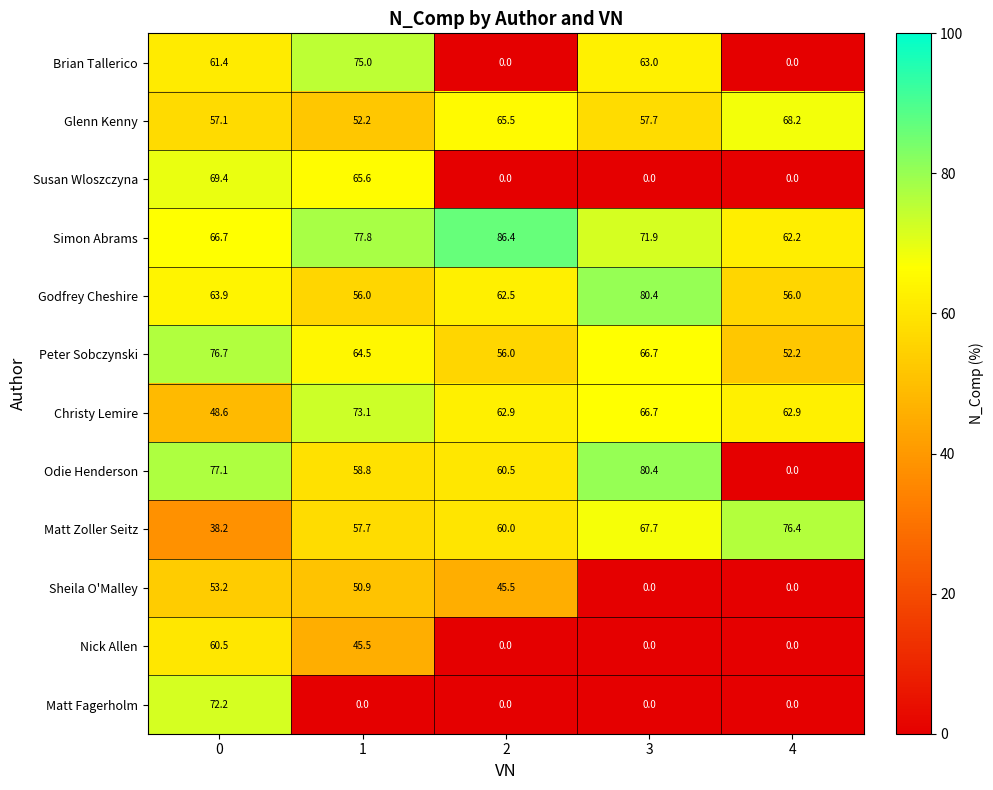

At how many categories does at least one series exceed 64?

5